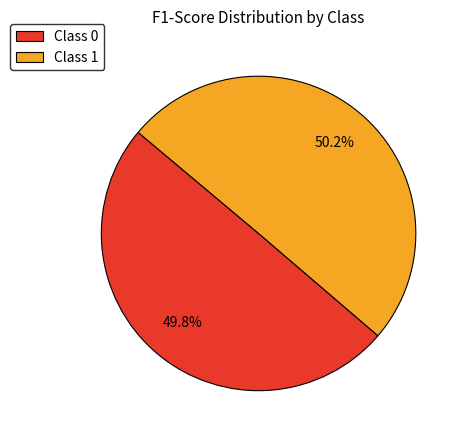

What portion of the pie excludes Class 0?

50.2%